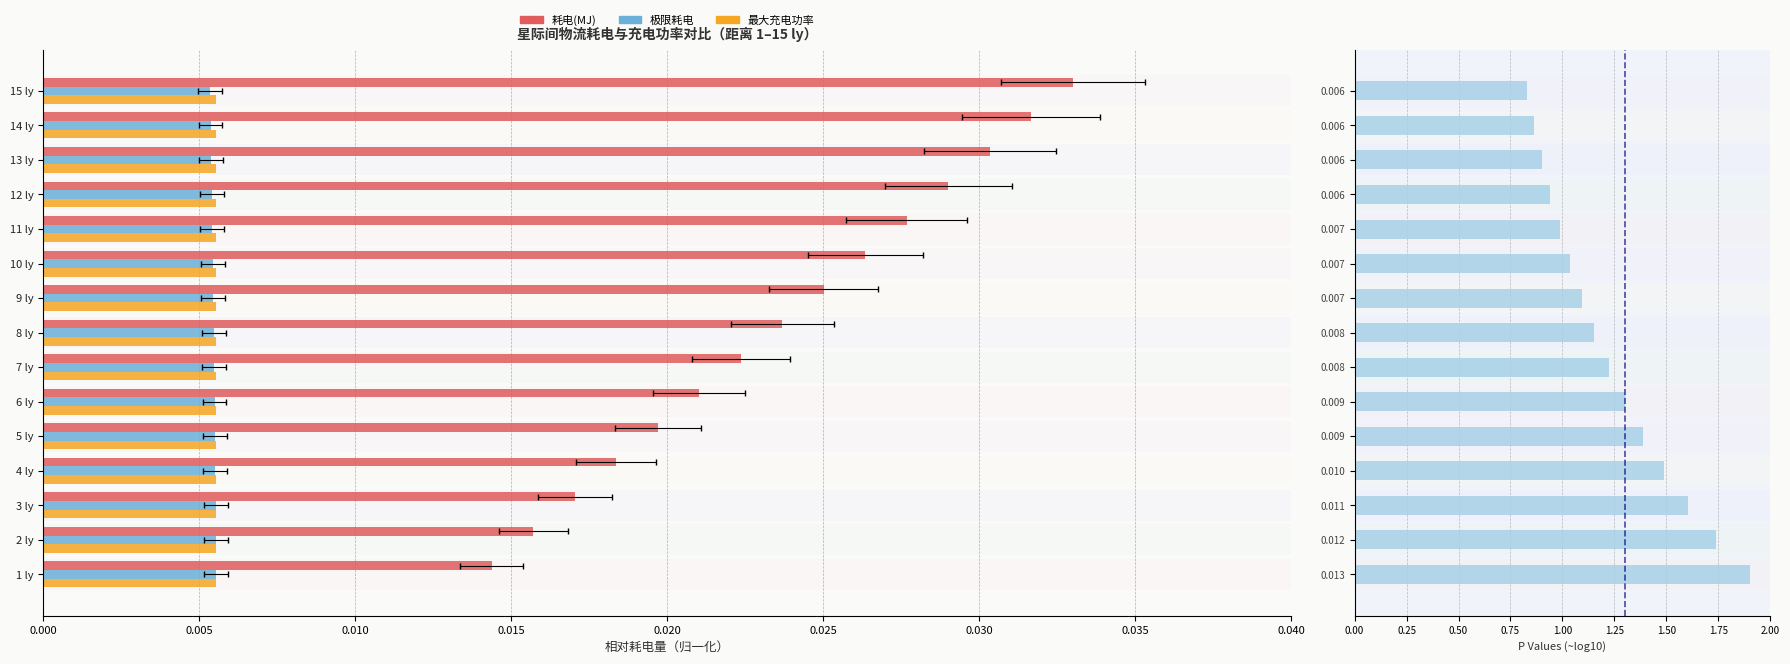

What is the spread (max minus min) of values at 0.040?

1.1